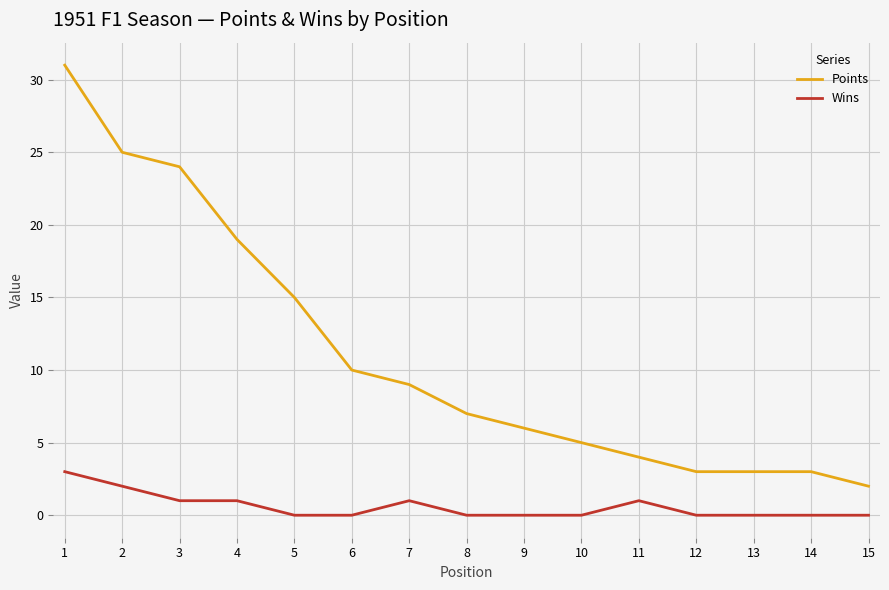

The value of Points at 6 is 2. True or false?

False